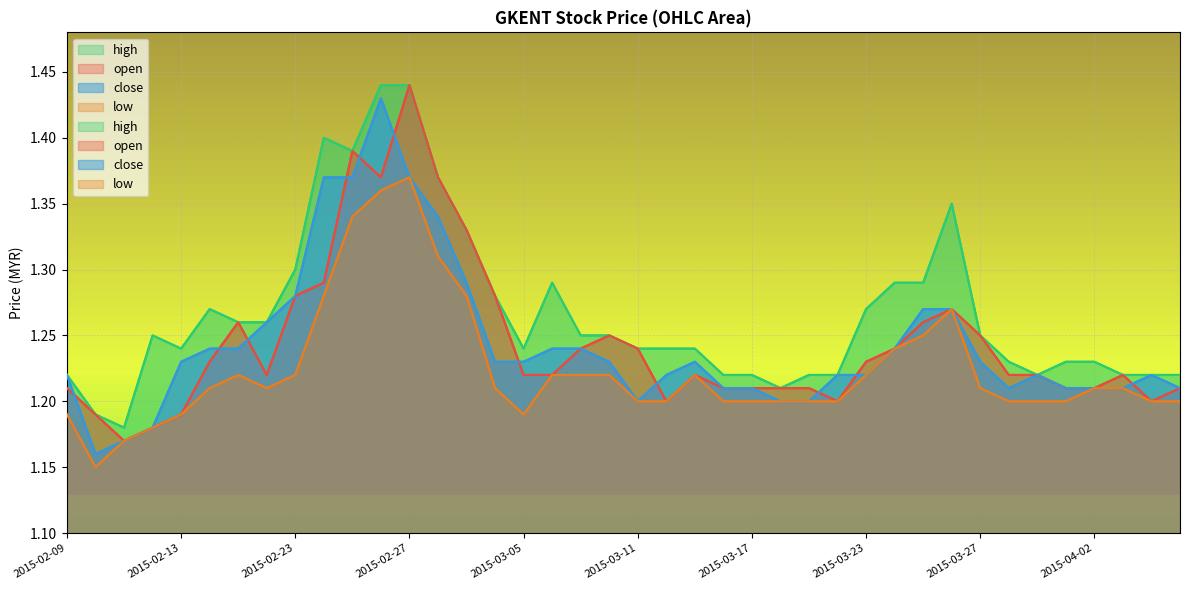

What is the total value across all series at 2015-04-06?

4.8